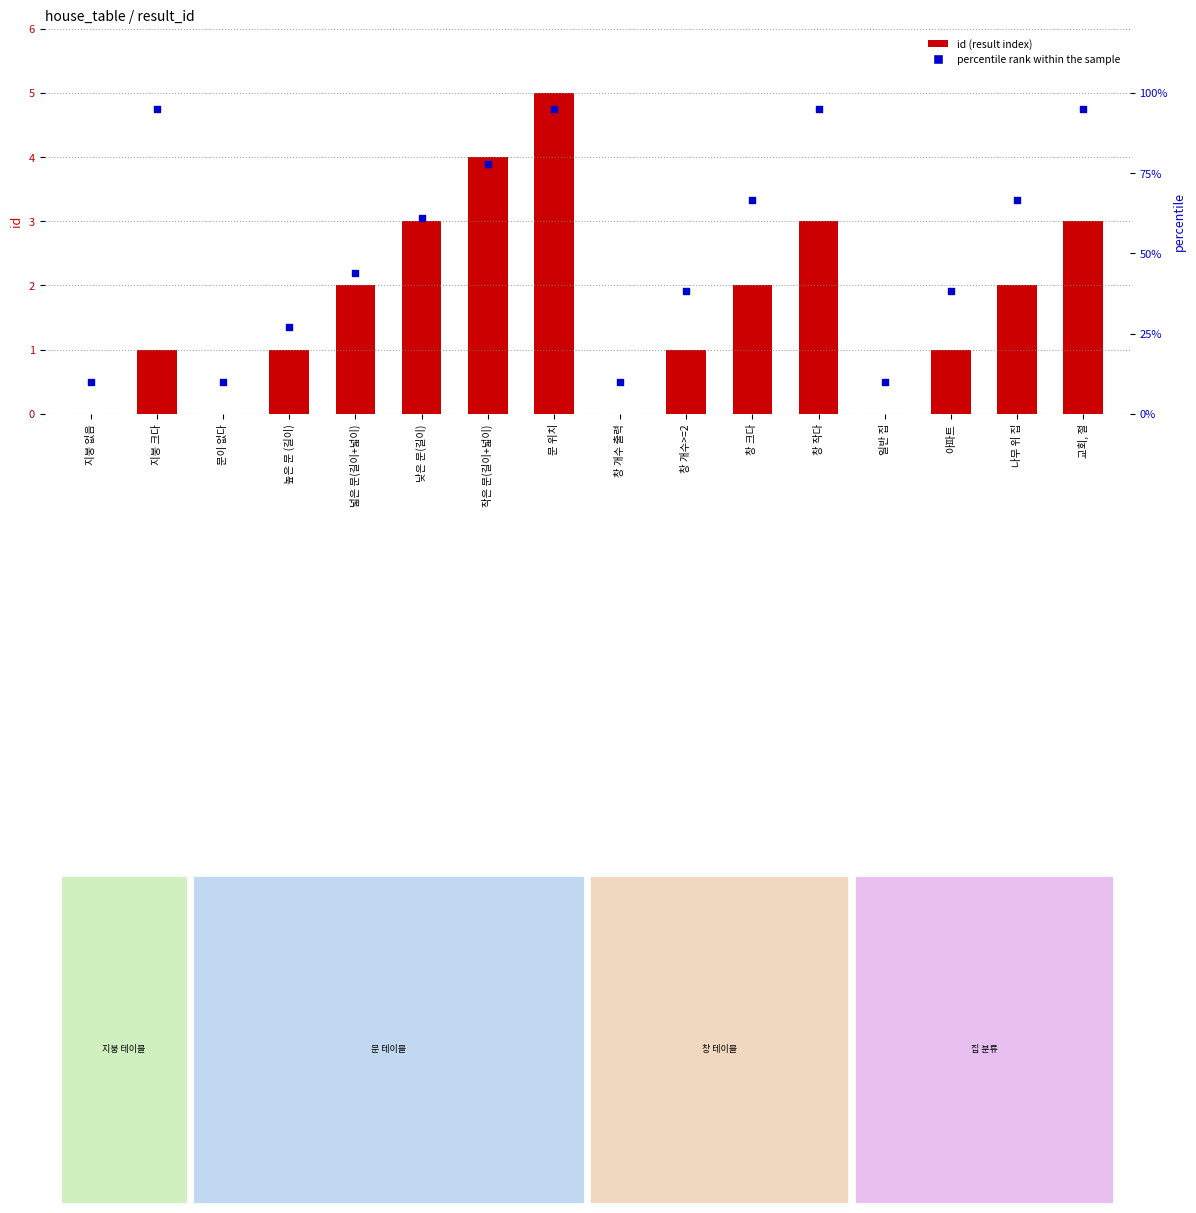

At which category is the sum across all series the highest?

문 위치